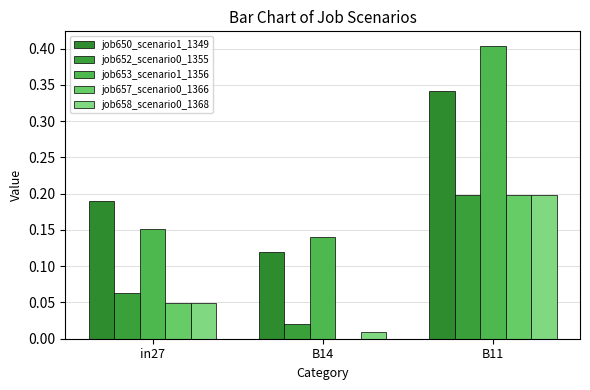

The value of job652_scenario0_1355 at in27 is 0.1. True or false?

True